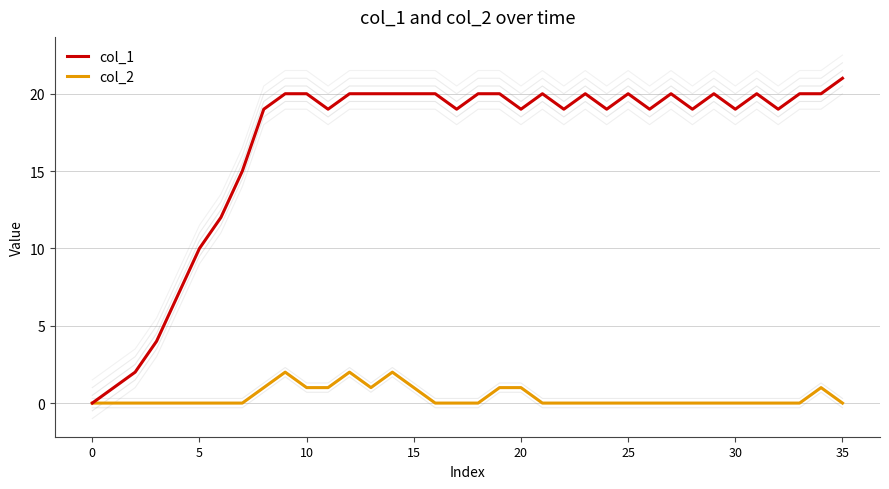

At 32, list the series in order from smallest to largest.

col_2, col_1